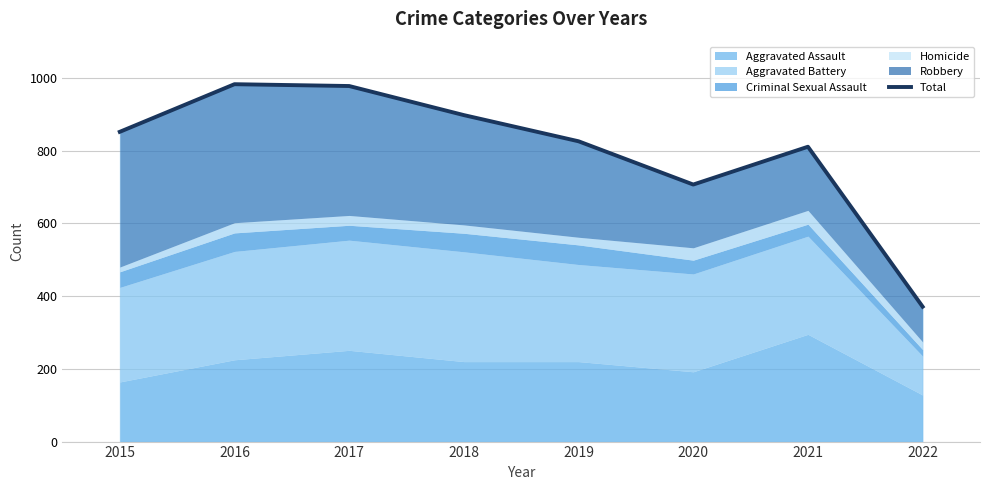

How many points are lower than both their immediate neighbors (excluding endpoints)?

1